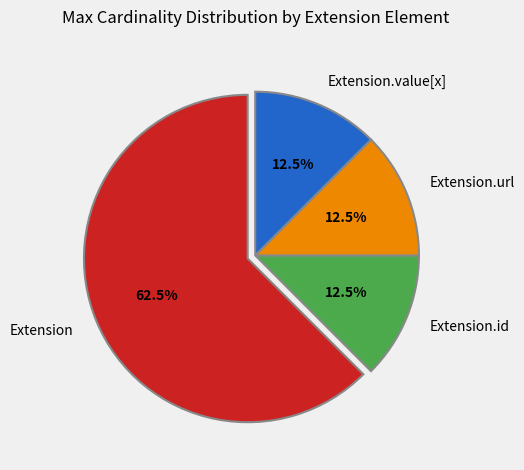

Does Extension.url represent more than half of the total?

No